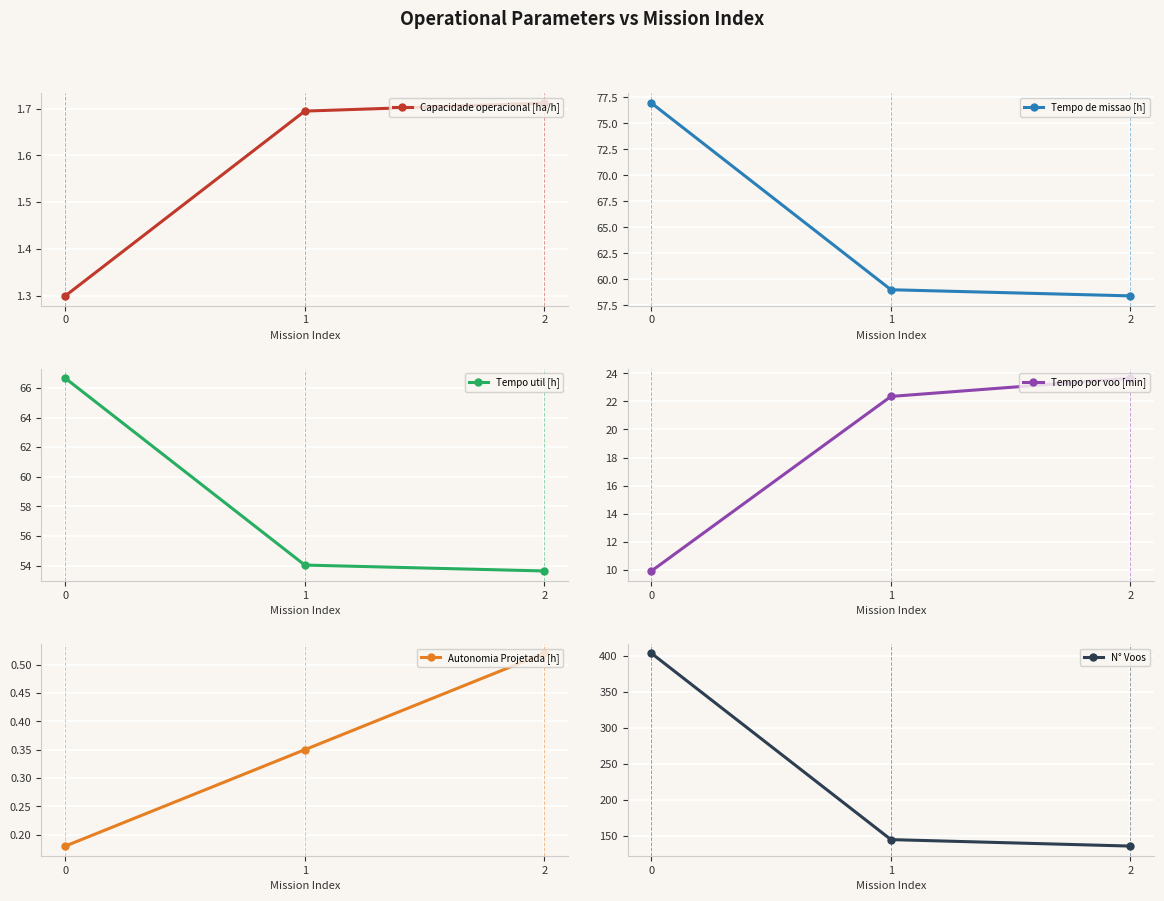

What is the approximate value of Autonomia Projetada [h] at 2?

0.5